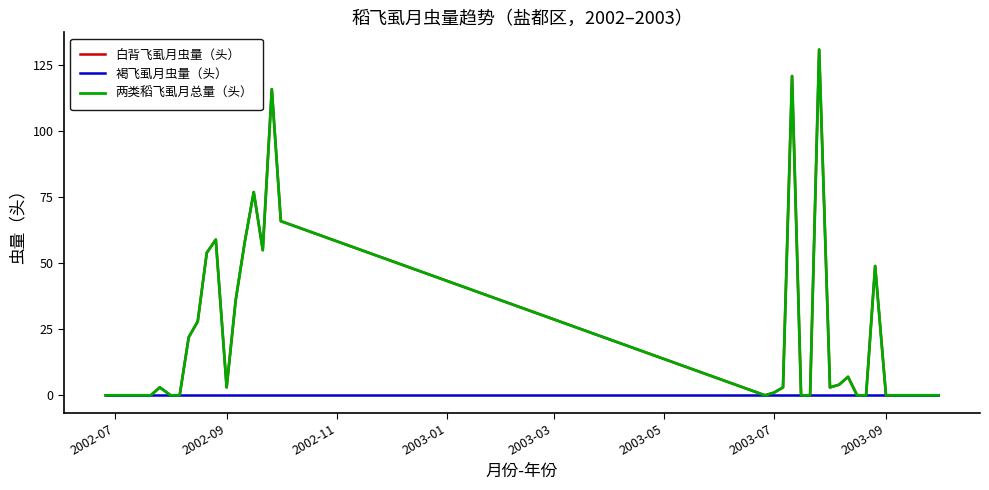

Is this an area chart (filled region under the line)?

No